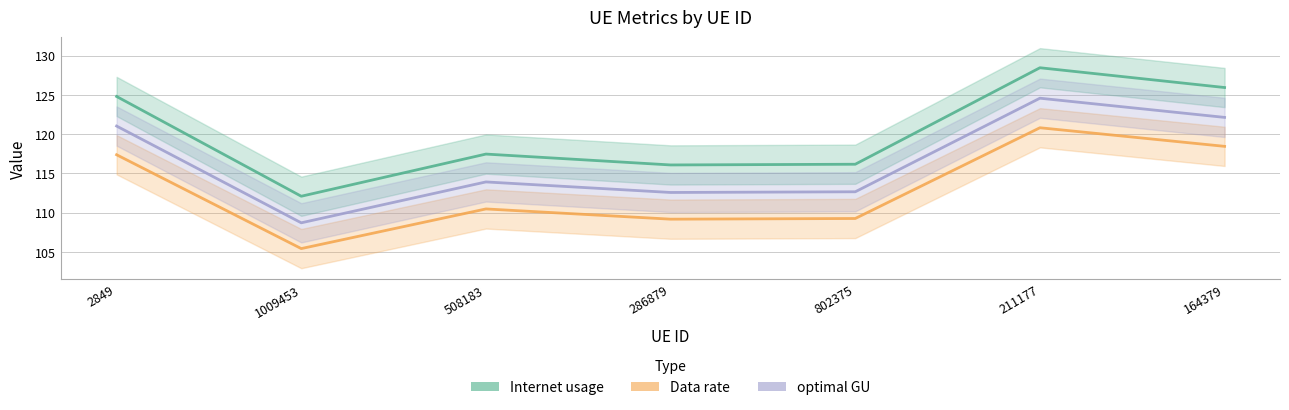

Which label corresponds to the largest value in the chart?

211177